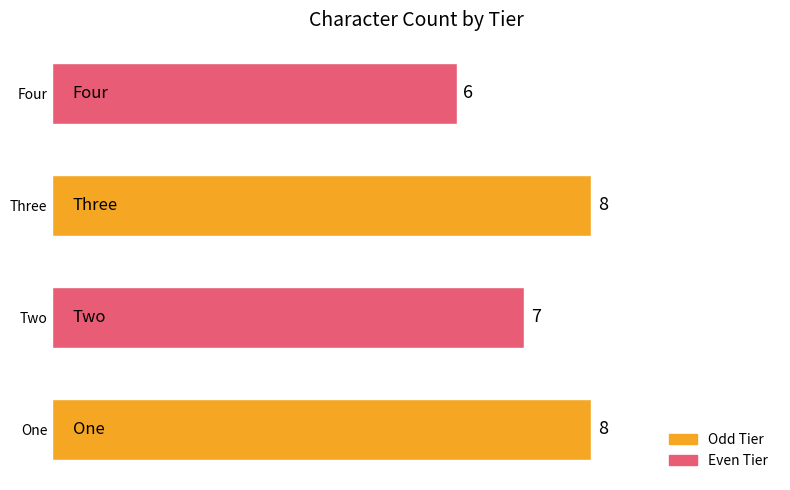

Reading bottom to top, extract all data points from this chart.

8	7	8	6